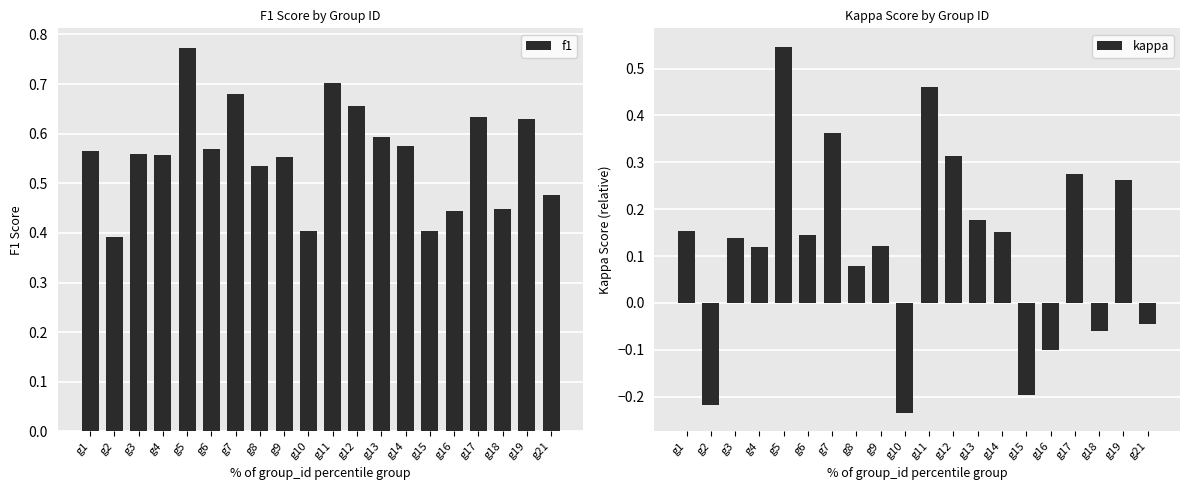

At which label does kappa first exceed 0?

g1